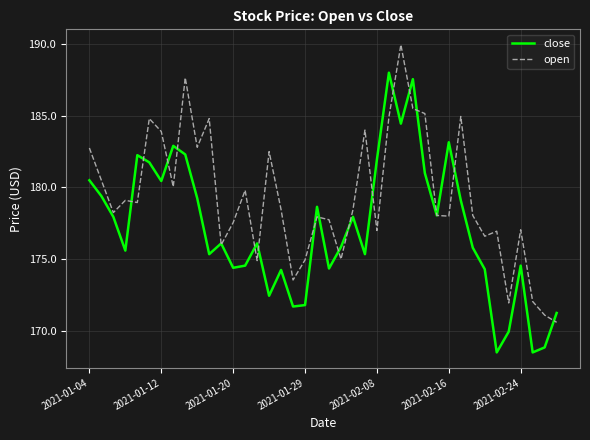

How many distinct data groups are displayed?

2